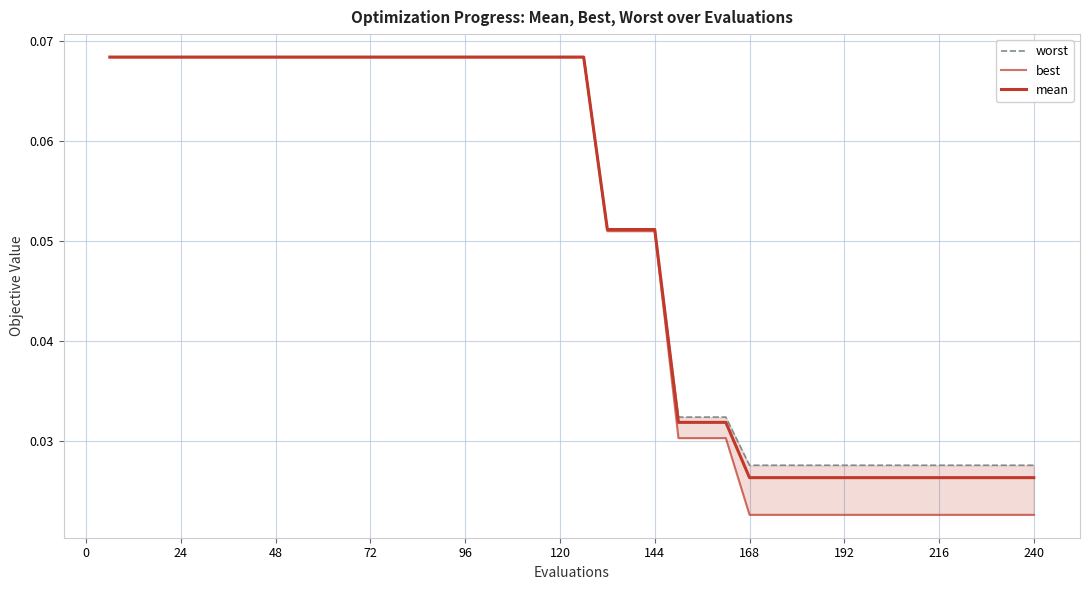

True or false: best has more than 2 interior local peaks.

False